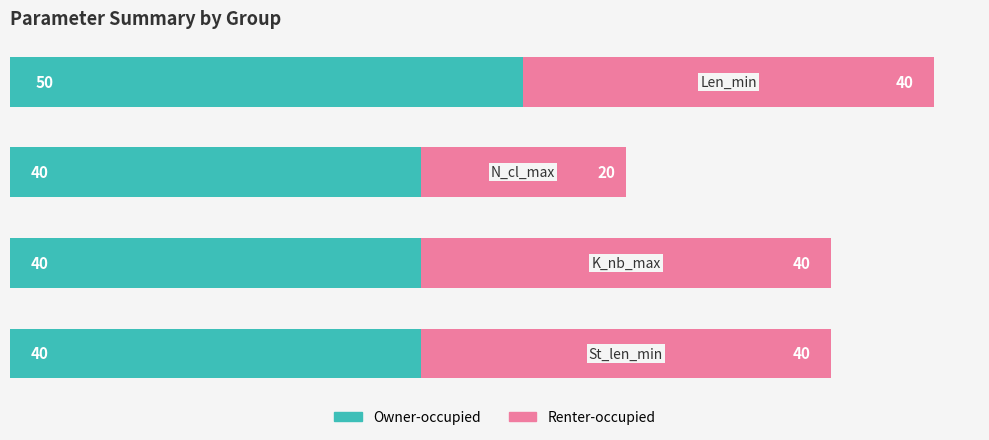

What is the maximum value for Owner-occupied?

50